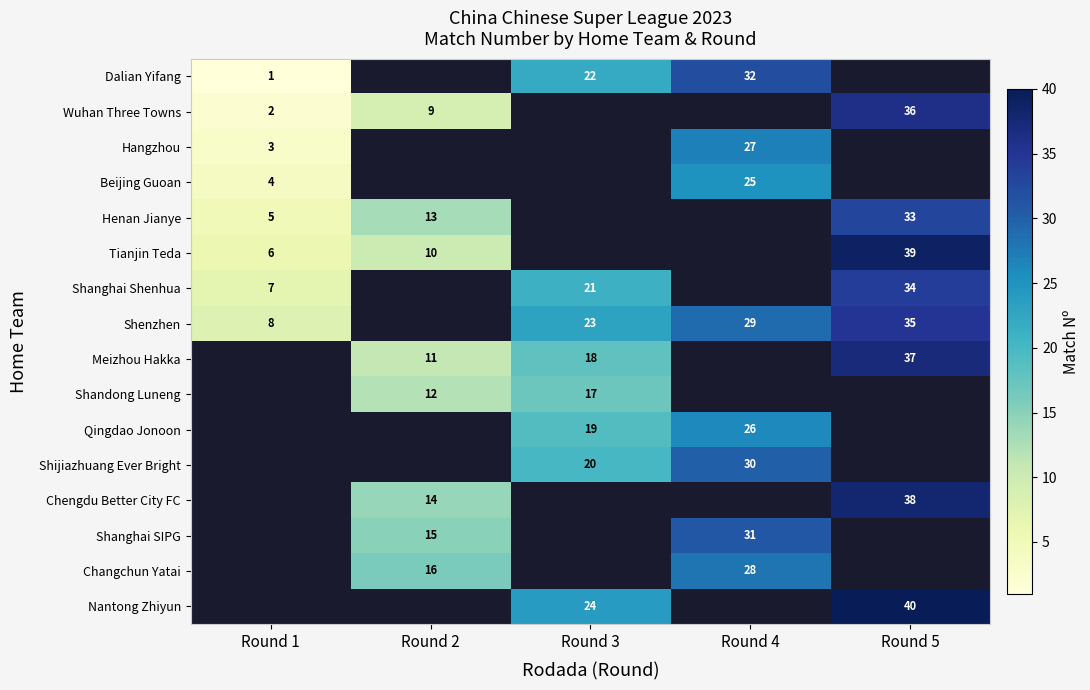

True or false: Shanghai SIPG has a value of 41 at Round 4.

False